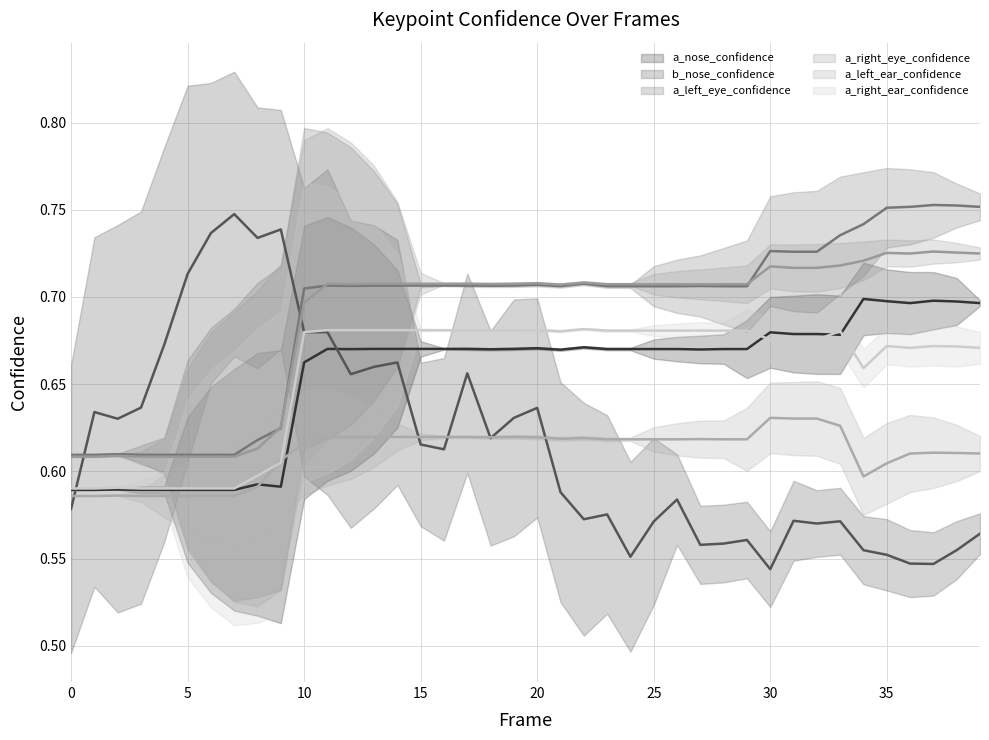

Reading right to left, transcribe all the data shown in this chart.

a_nose_confidence: 39=0.7	38=0.7	37=0.7	36=0.7	35=0.7	34=0.7	33=0.7	32=0.7	31=0.7	30=0.7	29=0.7	28=0.7	27=0.7	26=0.7	25=0.7	24=0.7	23=0.7	22=0.7	21=0.7	20=0.7	19=0.7	18=0.7	17=0.7	16=0.7	15=0.7	14=0.7	13=0.7	12=0.7	11=0.7	10=0.7	9=0.6	8=0.6	7=0.6	6=0.6	5=0.6	4=0.6	3=0.6	2=0.6	1=0.6	0=0.6
b_nose_confidence: 39=0.6	38=0.6	37=0.5	36=0.5	35=0.6	34=0.6	33=0.6	32=0.6	31=0.6	30=0.5	29=0.6	28=0.6	27=0.6	26=0.6	25=0.6	24=0.6	23=0.6	22=0.6	21=0.6	20=0.6	19=0.6	18=0.6	17=0.7	16=0.6	15=0.6	14=0.7	13=0.7	12=0.7	11=0.7	10=0.7	9=0.7	8=0.7	7=0.7	6=0.7	5=0.7	4=0.7	3=0.6	2=0.6	1=0.6	0=0.6
a_left_eye_confidence: 39=0.8	38=0.8	37=0.8	36=0.8	35=0.8	34=0.7	33=0.7	32=0.7	31=0.7	30=0.7	29=0.7	28=0.7	27=0.7	26=0.7	25=0.7	24=0.7	23=0.7	22=0.7	21=0.7	20=0.7	19=0.7	18=0.7	17=0.7	16=0.7	15=0.7	14=0.7	13=0.7	12=0.7	11=0.7	10=0.7	9=0.6	8=0.6	7=0.6	6=0.6	5=0.6	4=0.6	3=0.6	2=0.6	1=0.6	0=0.6
a_right_eye_confidence: 39=0.7	38=0.7	37=0.7	36=0.7	35=0.7	34=0.7	33=0.7	32=0.7	31=0.7	30=0.7	29=0.7	28=0.7	27=0.7	26=0.7	25=0.7	24=0.7	23=0.7	22=0.7	21=0.7	20=0.7	19=0.7	18=0.7	17=0.7	16=0.7	15=0.7	14=0.7	13=0.7	12=0.7	11=0.7	10=0.7	9=0.6	8=0.6	7=0.6	6=0.6	5=0.6	4=0.6	3=0.6	2=0.6	1=0.6	0=0.6
a_left_ear_confidence: 39=0.6	38=0.6	37=0.6	36=0.6	35=0.6	34=0.6	33=0.6	32=0.6	31=0.6	30=0.6	29=0.6	28=0.6	27=0.6	26=0.6	25=0.6	24=0.6	23=0.6	22=0.6	21=0.6	20=0.6	19=0.6	18=0.6	17=0.6	16=0.6	15=0.6	14=0.6	13=0.6	12=0.6	11=0.6	10=0.6	9=0.6	8=0.6	7=0.6	6=0.6	5=0.6	4=0.6	3=0.6	2=0.6	1=0.6	0=0.6
a_right_ear_confidence: 39=0.7	38=0.7	37=0.7	36=0.7	35=0.7	34=0.7	33=0.7	32=0.7	31=0.7	30=0.7	29=0.7	28=0.7	27=0.7	26=0.7	25=0.7	24=0.7	23=0.7	22=0.7	21=0.7	20=0.7	19=0.7	18=0.7	17=0.7	16=0.7	15=0.7	14=0.7	13=0.7	12=0.7	11=0.7	10=0.7	9=0.6	8=0.6	7=0.6	6=0.6	5=0.6	4=0.6	3=0.6	2=0.6	1=0.6	0=0.6